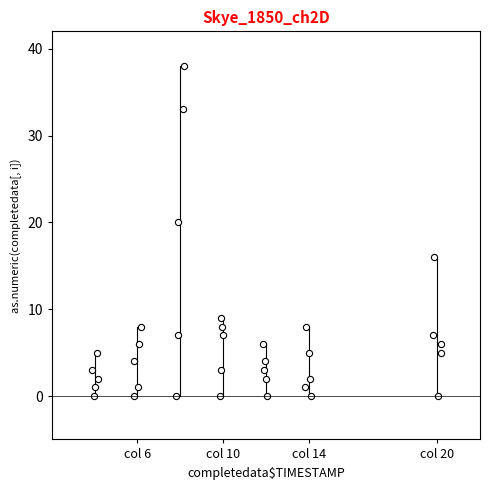

What is the range of Y values (max minus min)?

38